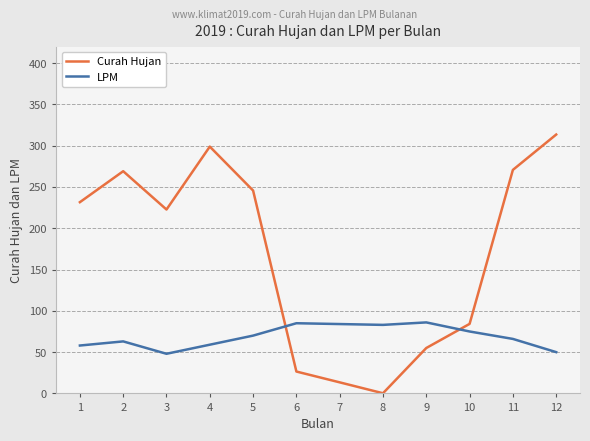

Where is the first local minimum for LPM?

3